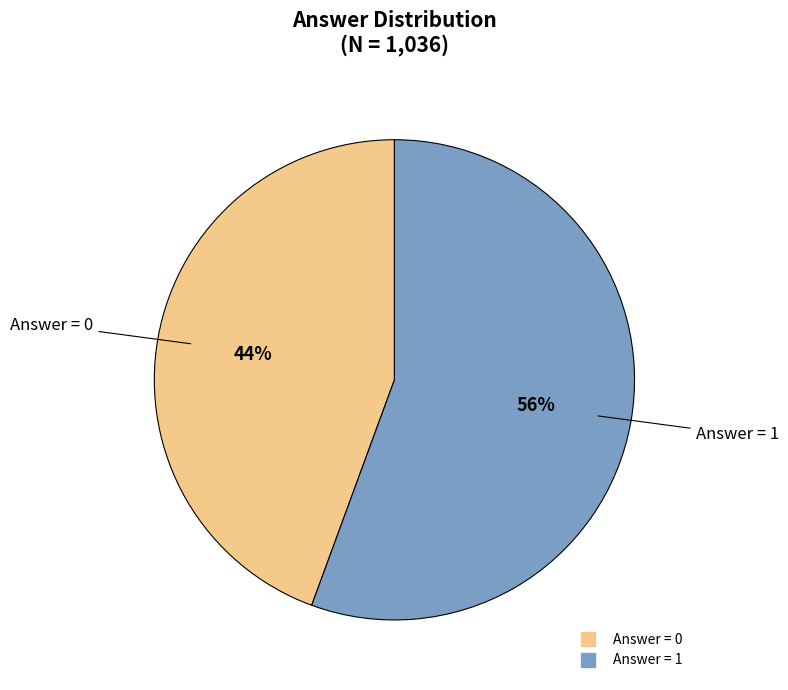

Does any single category account for the majority?

Yes